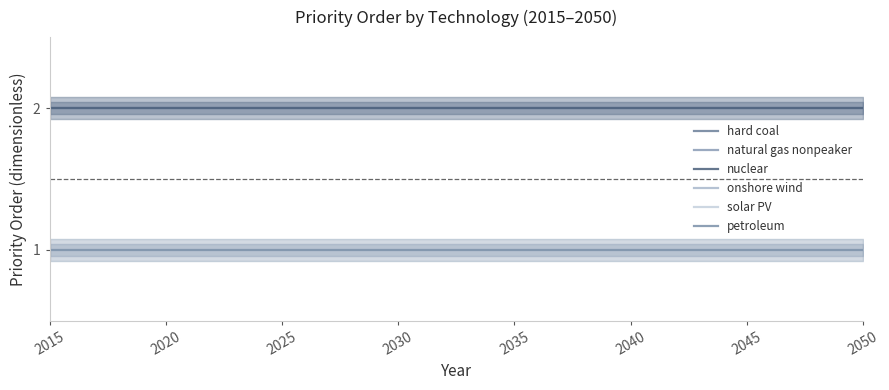

How many lines are shown in the chart?

6